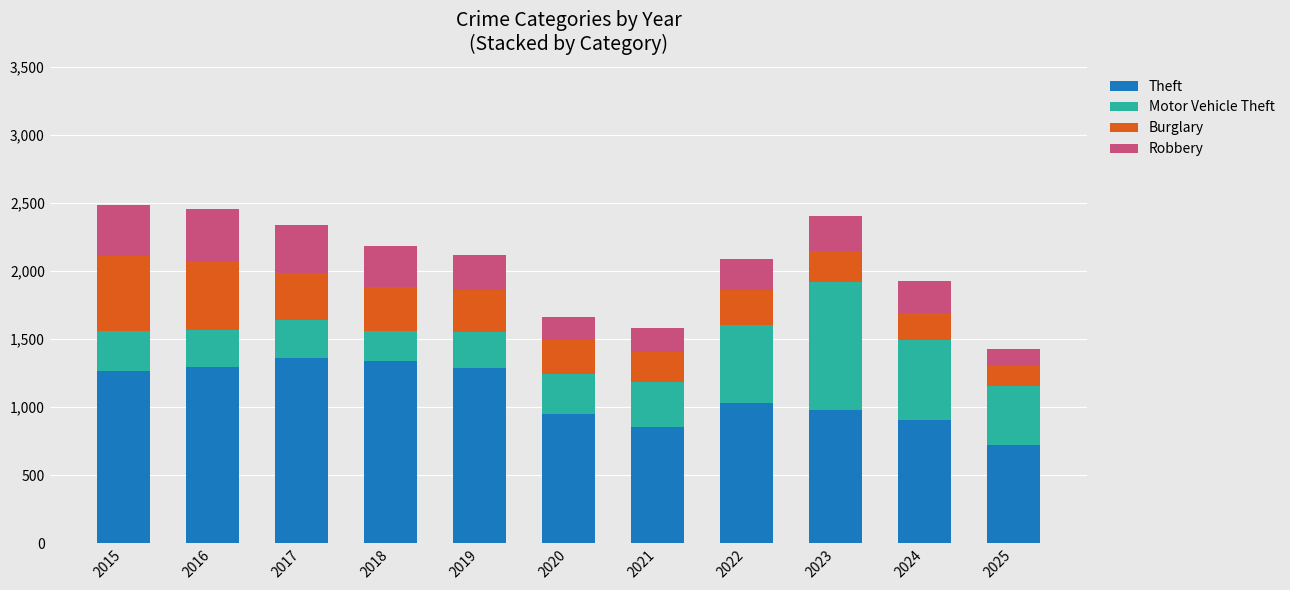

What is the lowest value of the Theft series?

722